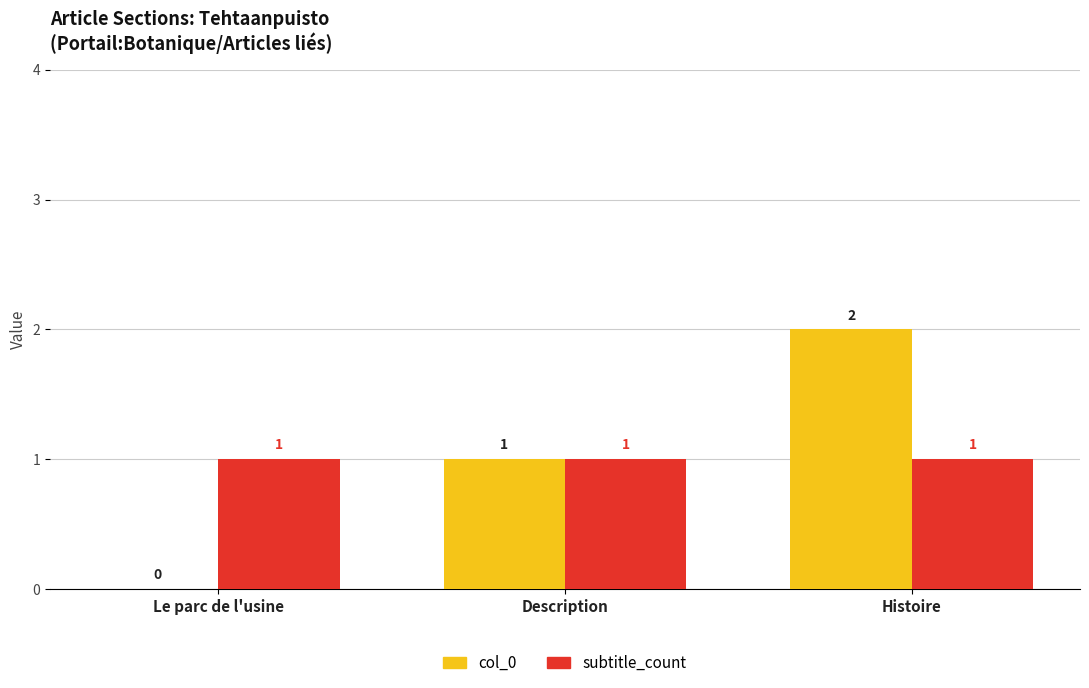

Reading left to right, extract all data points from this chart.

col_0: 0	1	2
subtitle_count: 1	1	1